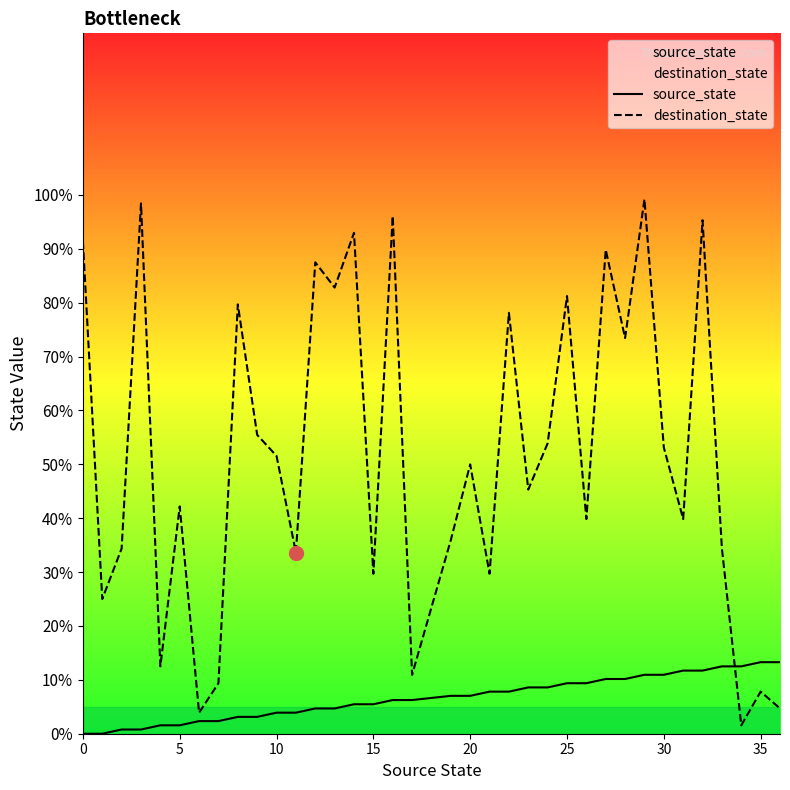

List the series in order of their overall mean, highest first.

destination_state, source_state